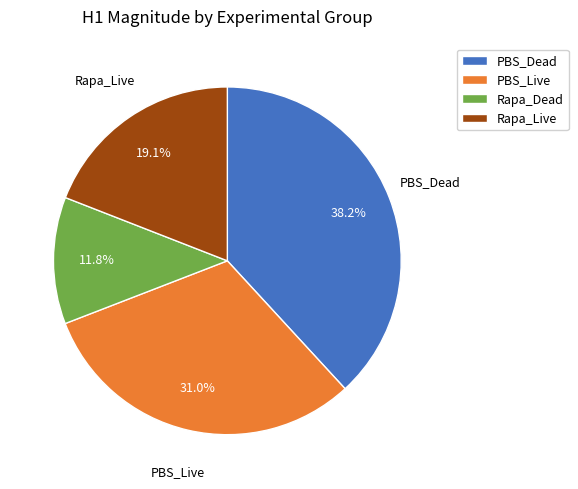

Rank the categories by value from highest to lowest.

PBS_Dead, PBS_Live, Rapa_Live, Rapa_Dead